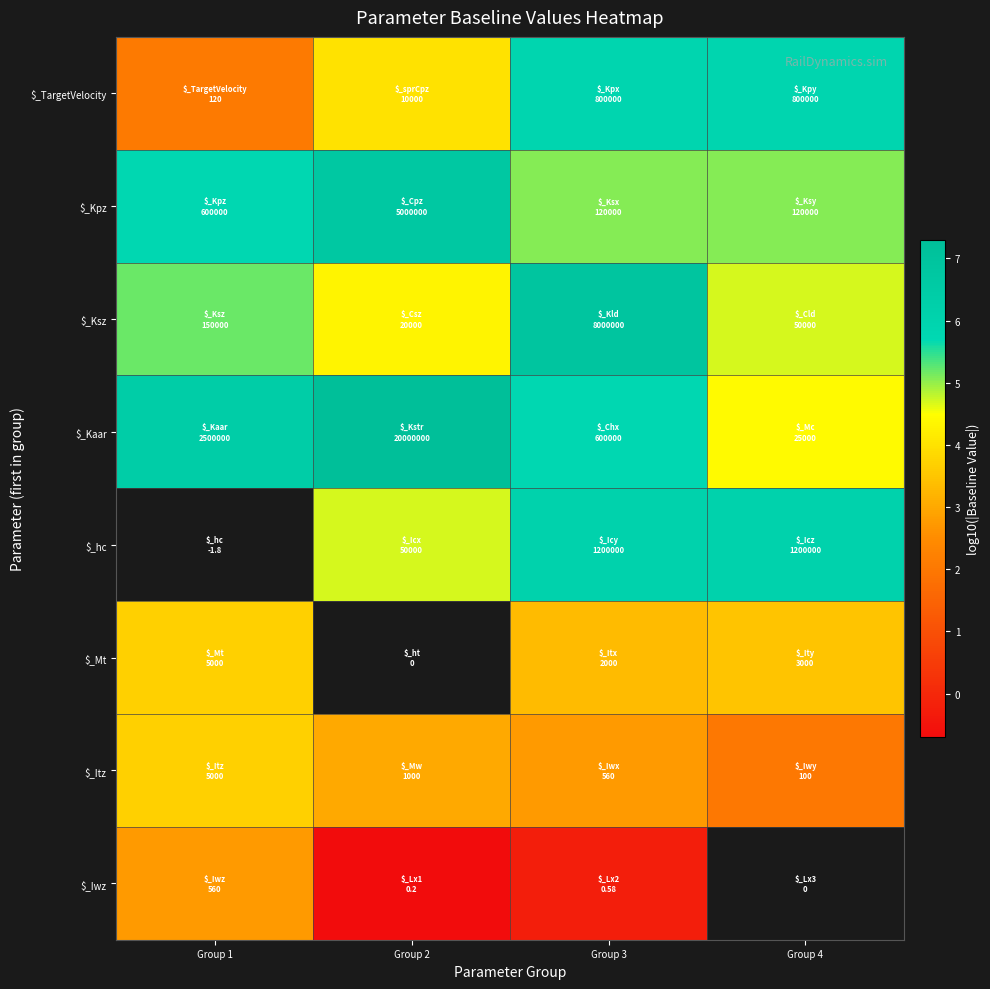

At how many categories does at least one series exceed 0?

4